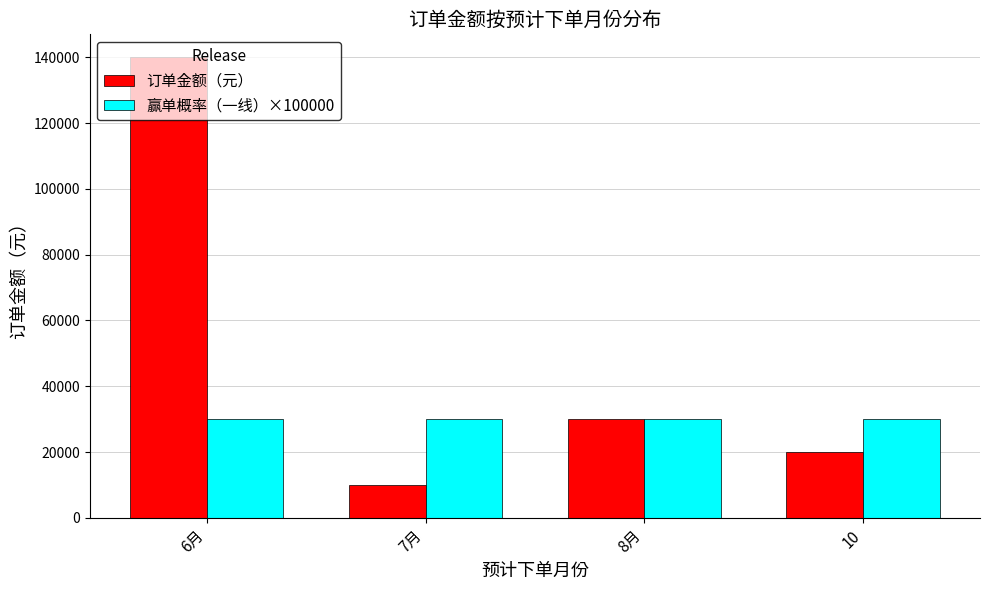

Reading right to left, list all the values displayed in this chart.

订单金额（元）: 10=20000.0	8月=30000.0	7月=10000.0	6月=140000.0
赢单概率（一线）×100000: 10=30000.0	8月=30000.0	7月=30000.0	6月=30000.0